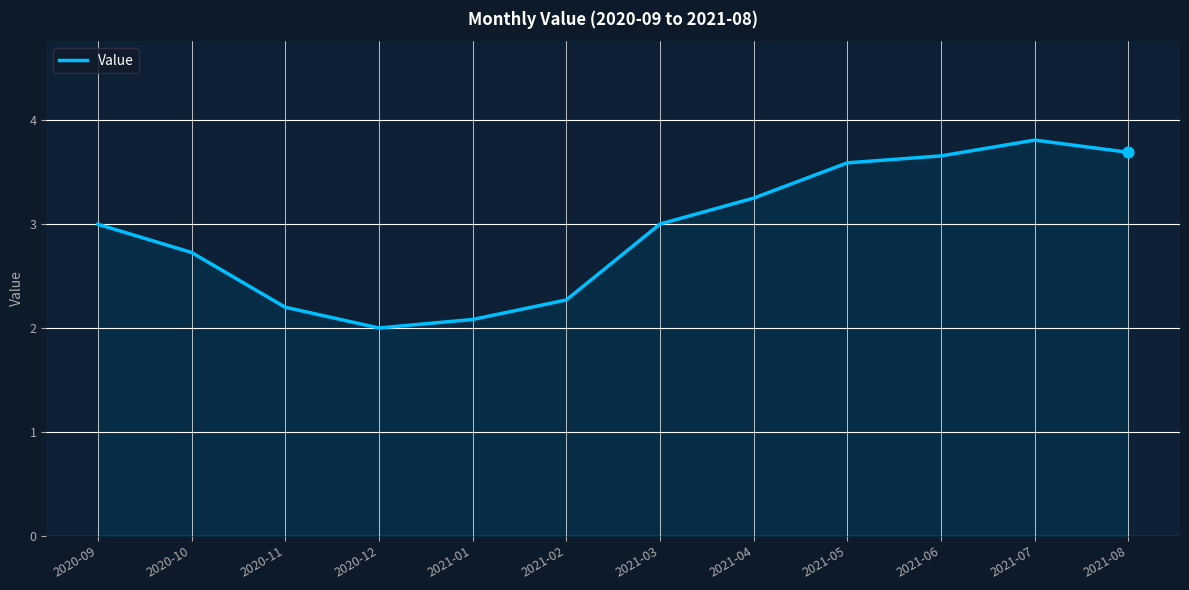

What is the change in value from 2021-02 to 2021-03?

+0.7